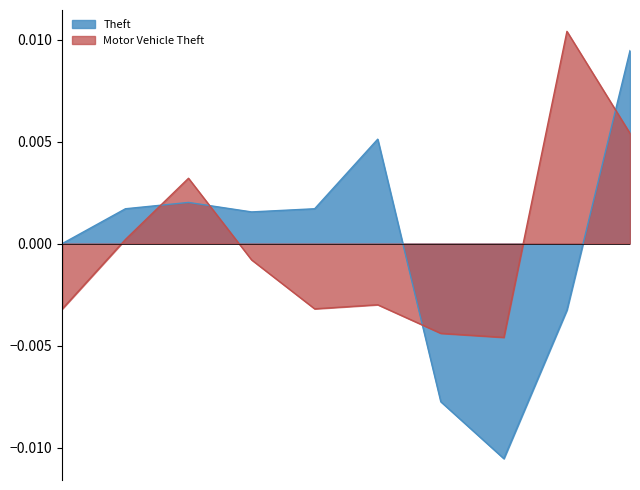

What are all the series names shown in the legend?

Theft, Motor Vehicle Theft